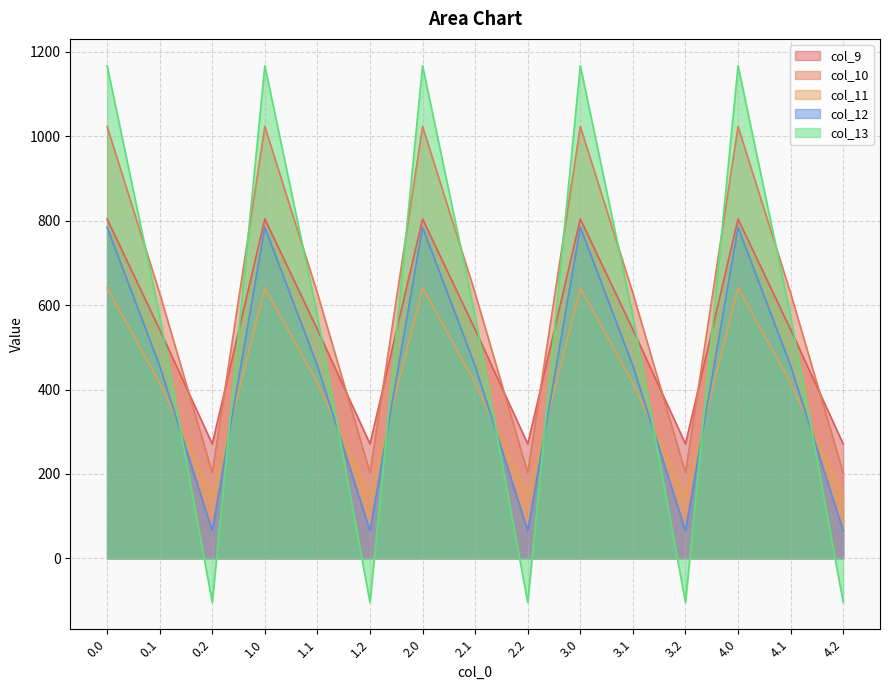

How many data points in col_10 are less than 628?

5